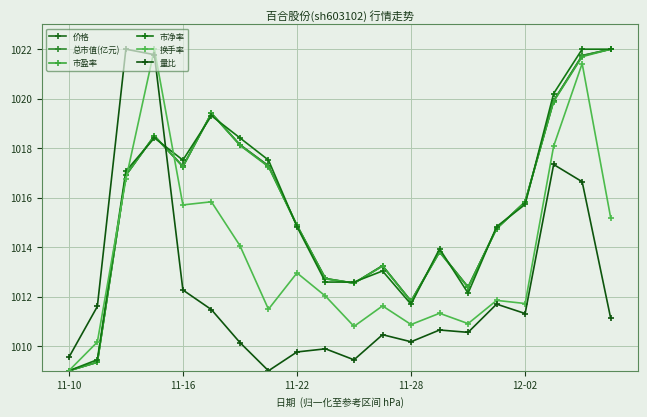

How many lines are shown in the chart?

6